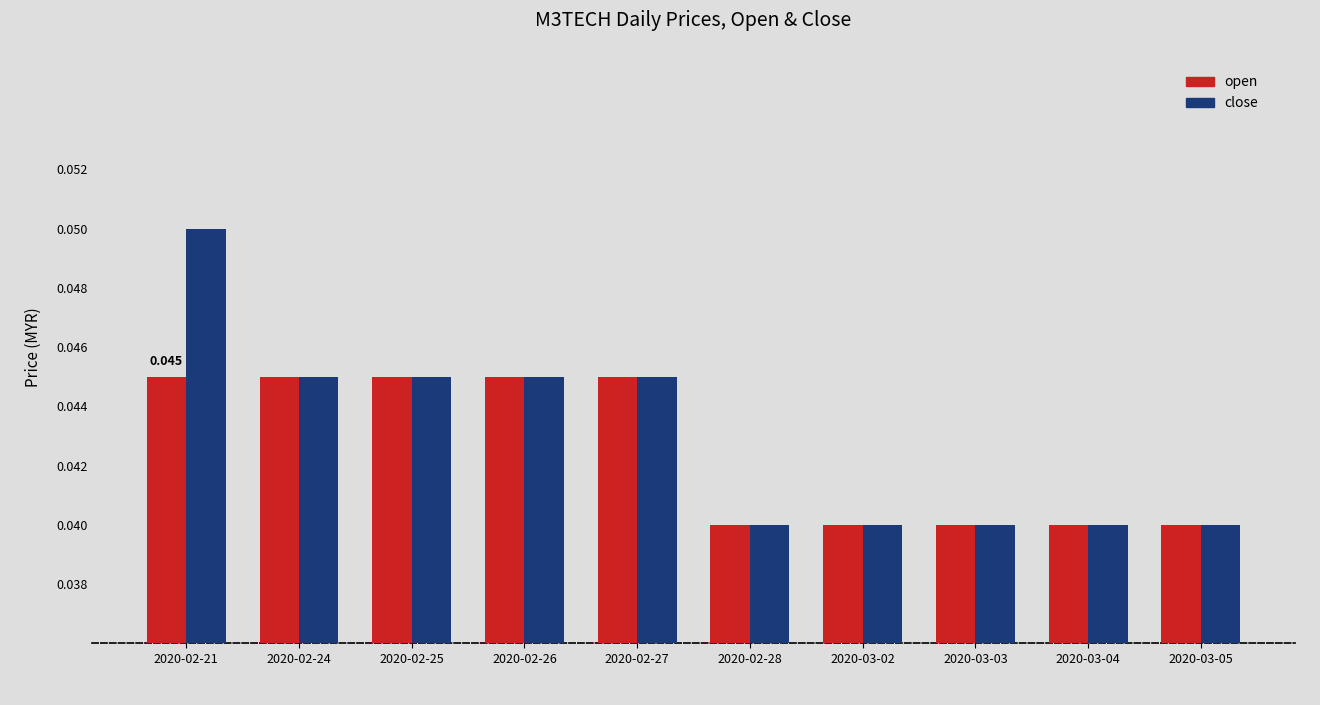

Rank the series by their maximum value, from lowest to highest.

open, close